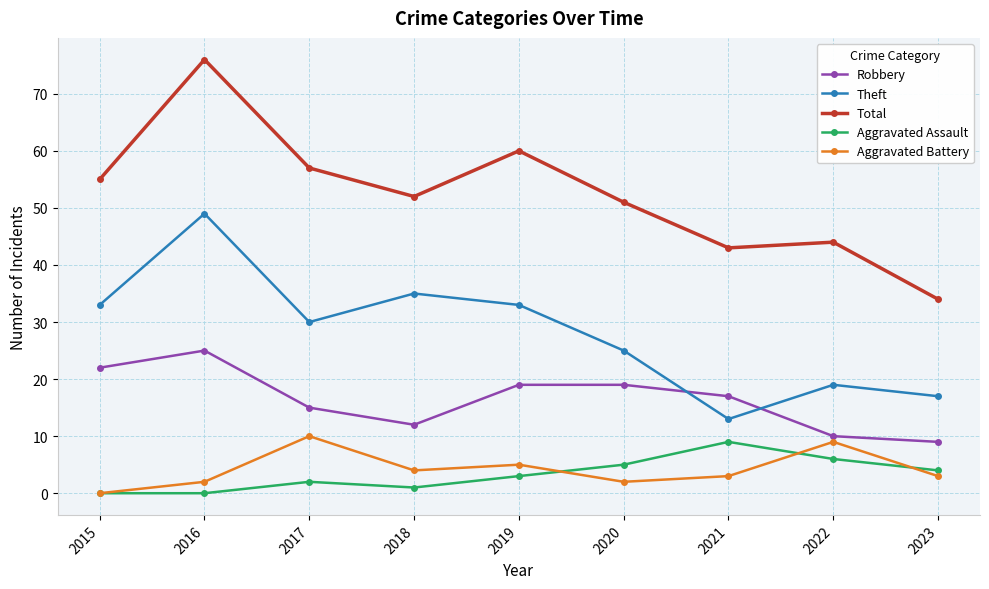

Reading right to left, what are all the values shown in this chart?

Robbery: 2023=9	2022=10	2021=17	2020=19	2019=19	2018=12	2017=15	2016=25	2015=22
Theft: 2023=17	2022=19	2021=13	2020=25	2019=33	2018=35	2017=30	2016=49	2015=33
Total: 2023=34	2022=44	2021=43	2020=51	2019=60	2018=52	2017=57	2016=76	2015=55
Aggravated Assault: 2023=4	2022=6	2021=9	2020=5	2019=3	2018=1	2017=2	2016=0	2015=0
Aggravated Battery: 2023=3	2022=9	2021=3	2020=2	2019=5	2018=4	2017=10	2016=2	2015=0